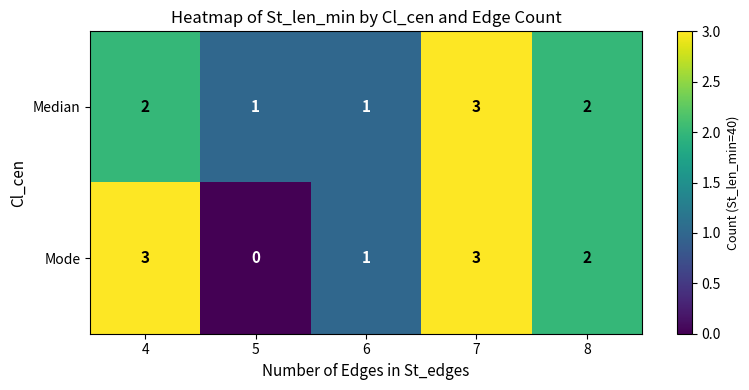

Which series has the largest range (max minus min)?

Mode